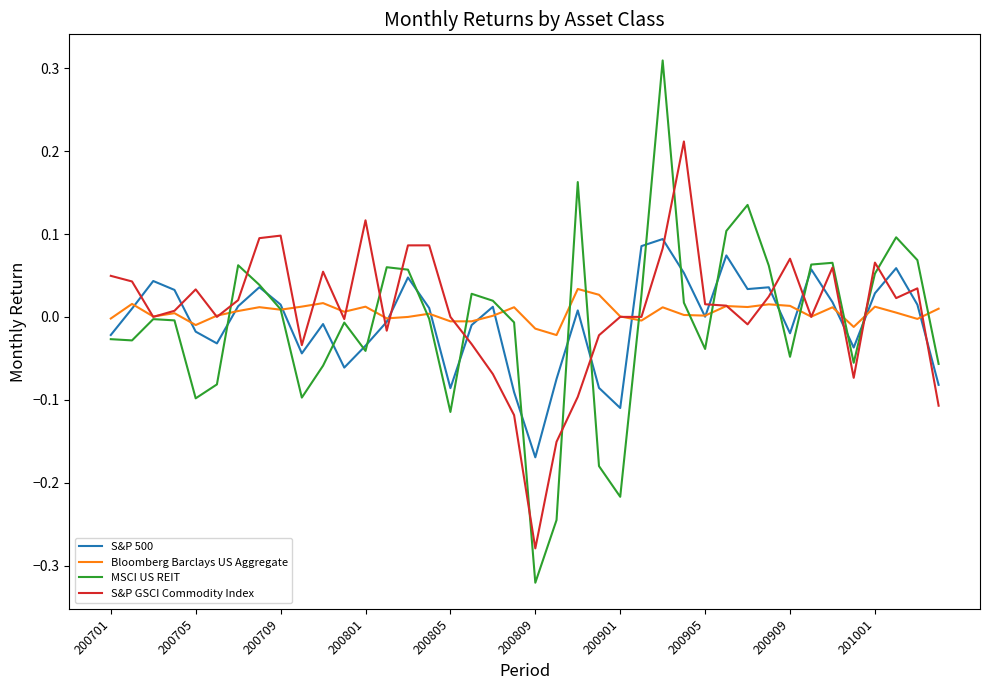

Rank the series by their maximum value, from highest to lowest.

MSCI US REIT, S&P GSCI Commodity Index, S&P 500, Bloomberg Barclays US Aggregate